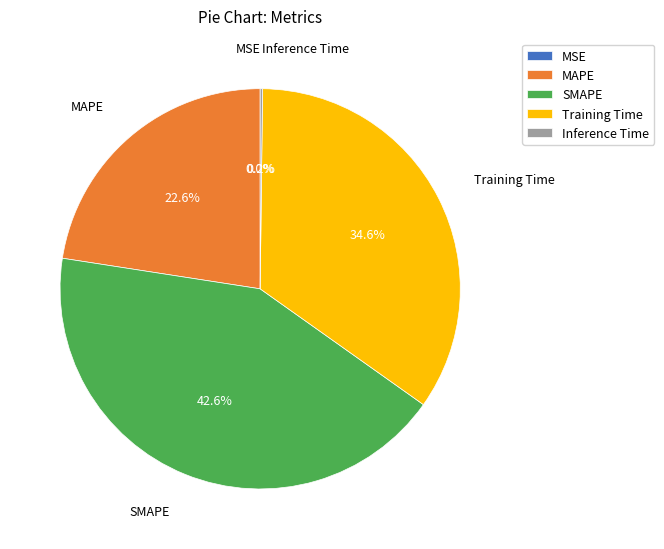

Which slice is the largest?

SMAPE